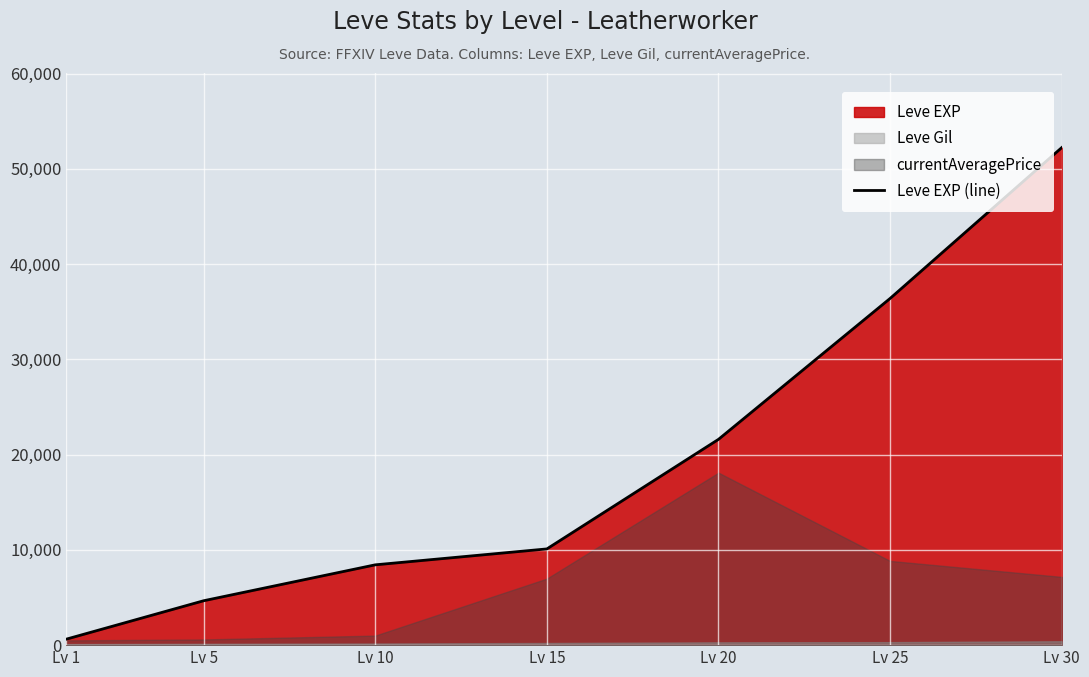

What is the ratio of the value at Lv 20 to the value at Lv 15?

2.1